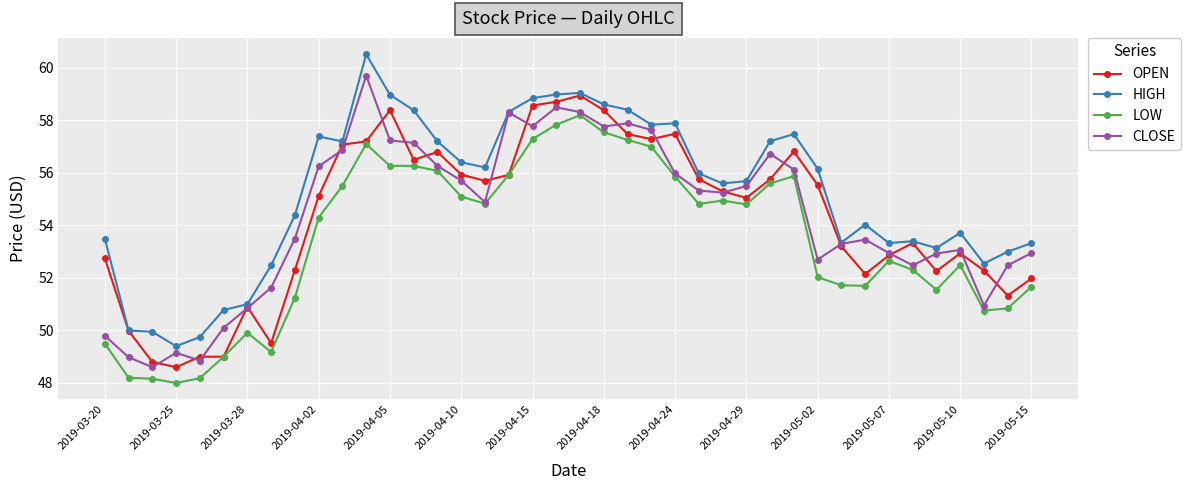

Rank the series by their maximum value, from lowest to highest.

LOW, OPEN, CLOSE, HIGH